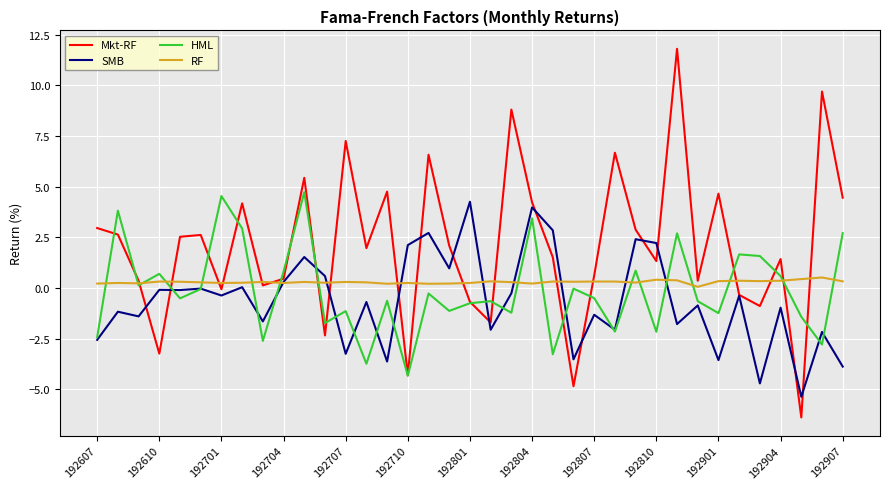

What is the greatest value displayed?

11.8